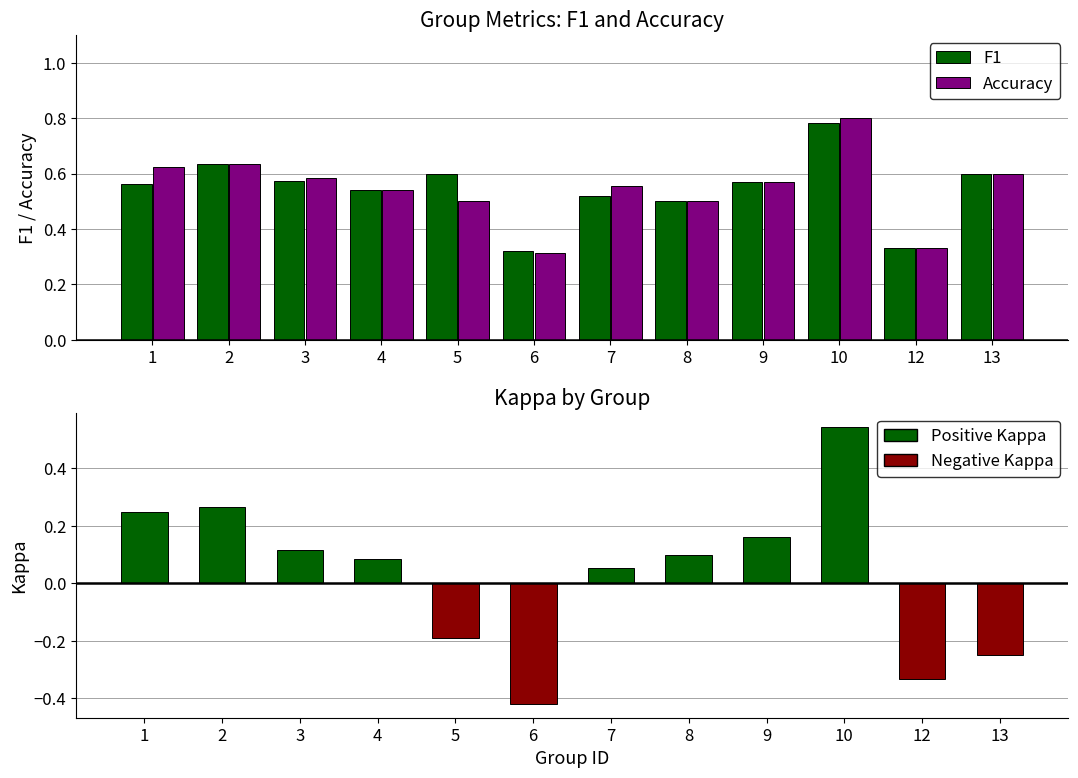

Is the value of F1 at 3 greater than the value of Accuracy at 6?

Yes